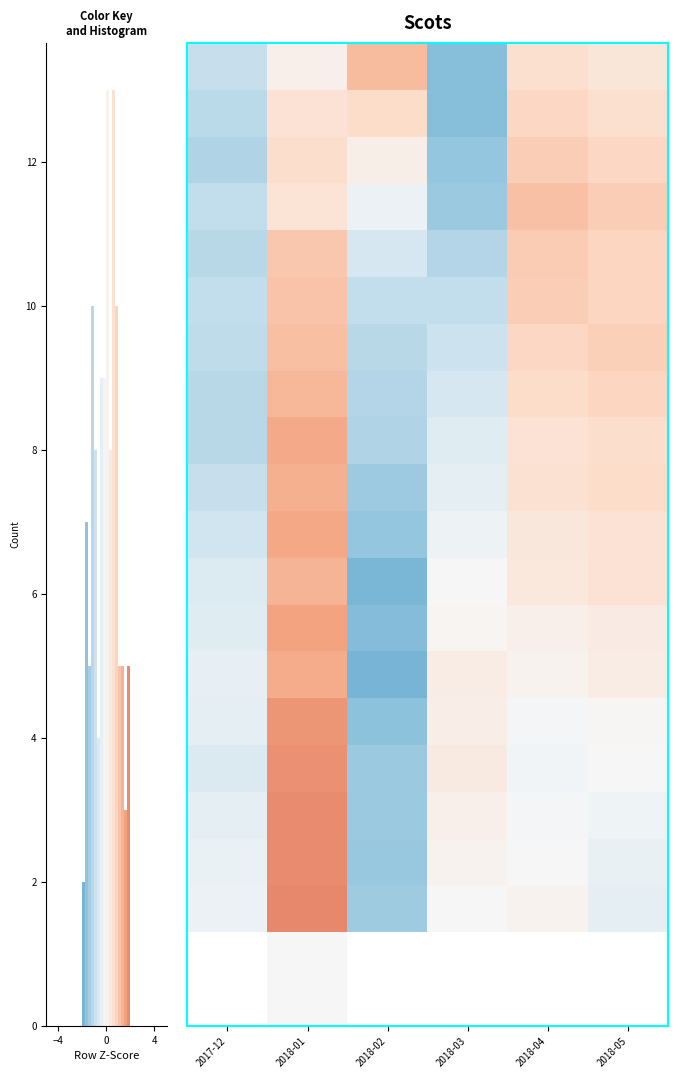

What is the maximum value shown in the chart?

1.9